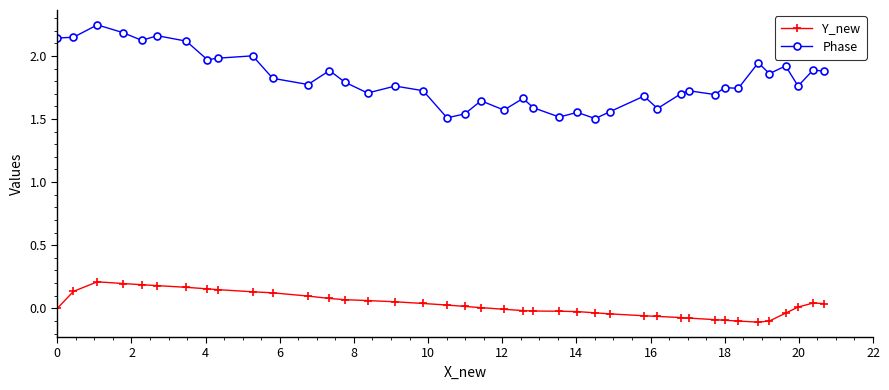

How many series are shown in this chart?

2